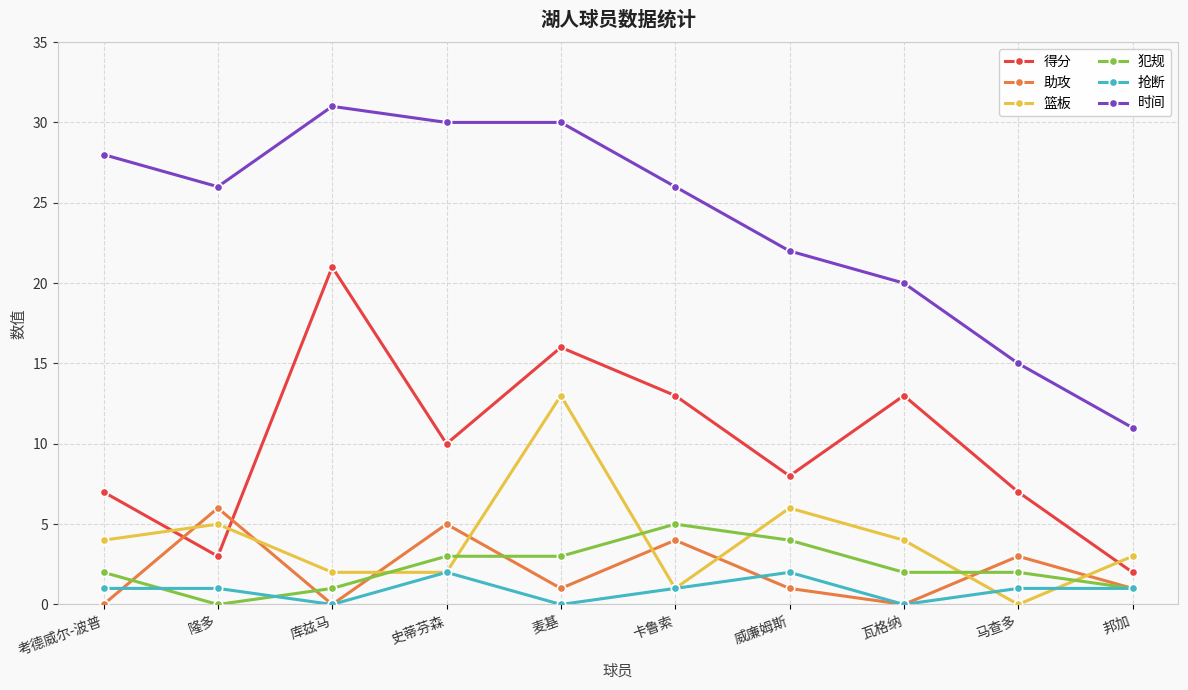

Reading left to right, what are all the values shown in this chart?

得分: 7	3	21	10	16	13	8	13	7	2
助攻: 0	6	0	5	1	4	1	0	3	1
篮板: 4	5	2	2	13	1	6	4	0	3
犯规: 2	0	1	3	3	5	4	2	2	1
抢断: 1	1	0	2	0	1	2	0	1	1
时间: 28	26	31	30	30	26	22	20	15	11